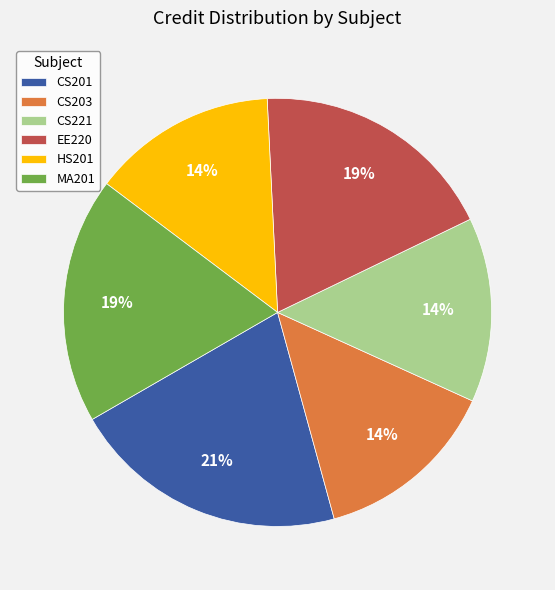

Is it true that EE220 is 33% of the pie?

False